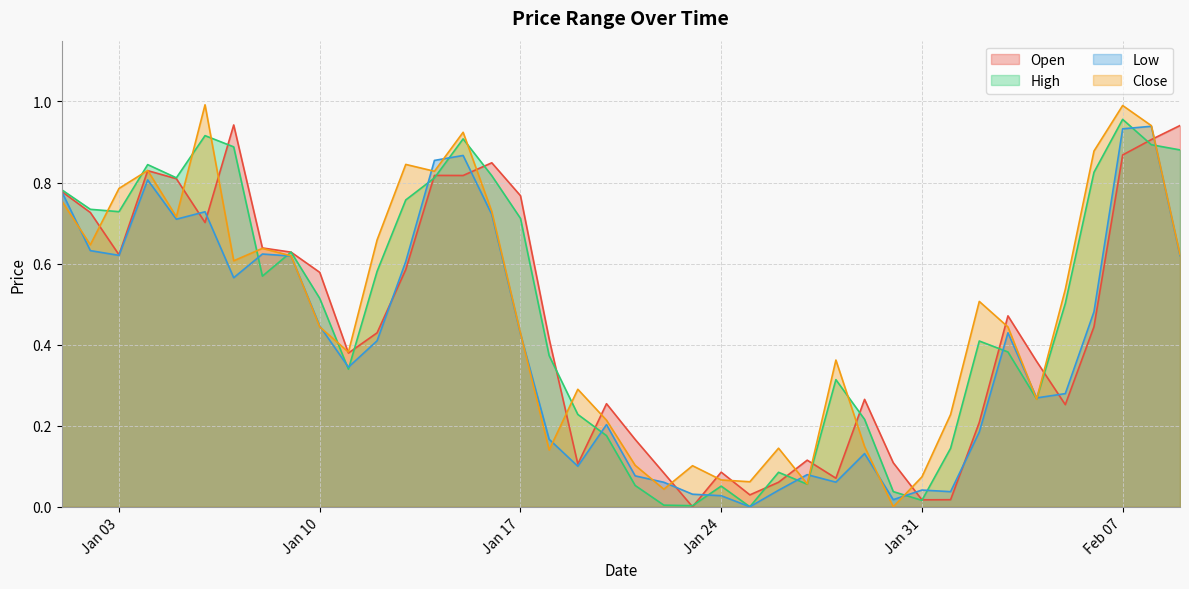

True or false: Open has more than 1 interior local peaks.

True